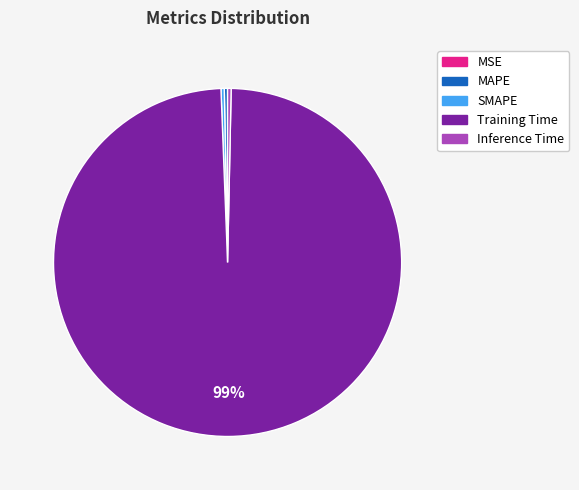

To the nearest percent, what is the average slice percentage?

20%